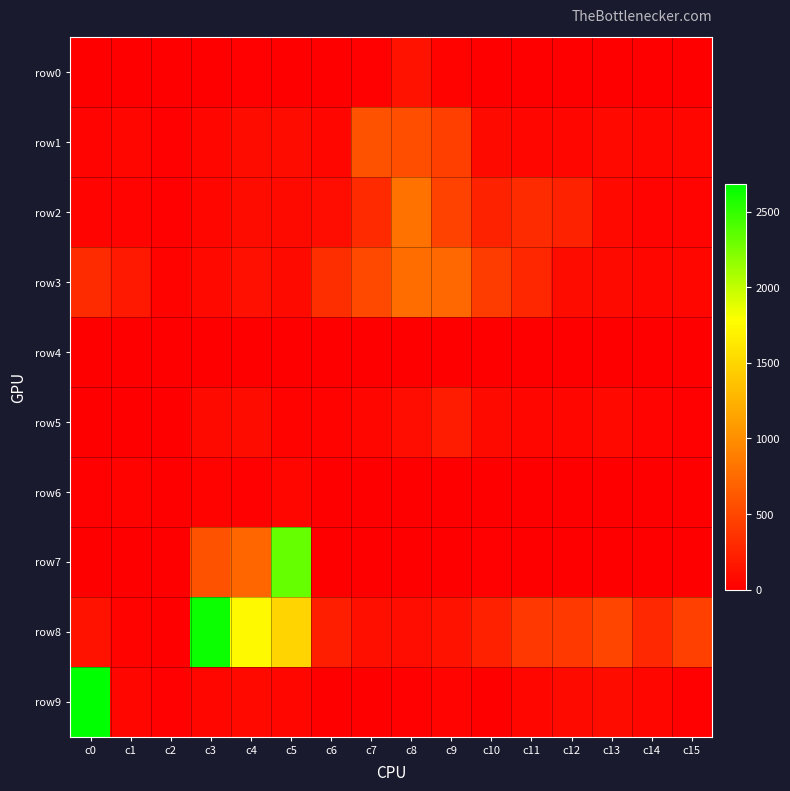

Which series has the largest range (max minus min)?

row9